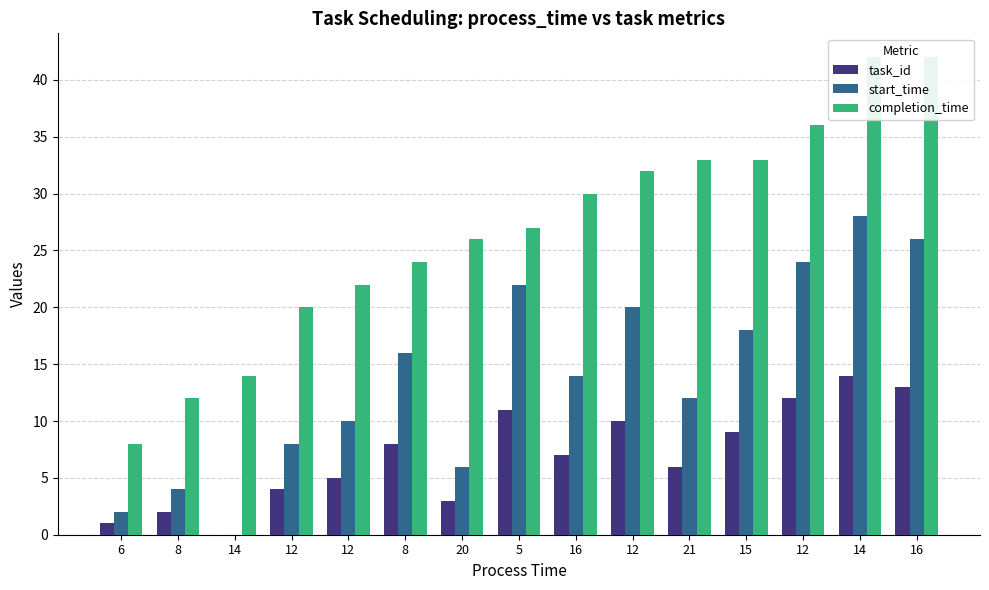

Is it true that completion_time equals 41 at 5?

False